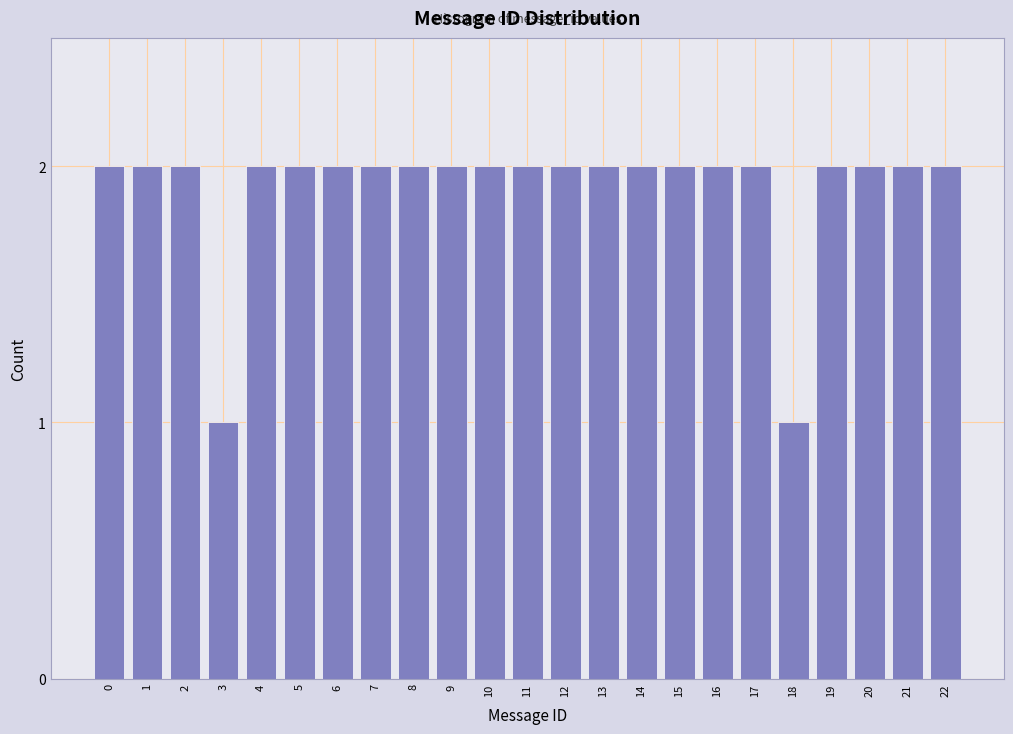

Reading left to right, list all the values displayed in this chart.

0=2	1=2	2=2	3=1	4=2	5=2	6=2	7=2	8=2	9=2	10=2	11=2	12=2	13=2	14=2	15=2	16=2	17=2	18=1	19=2	20=2	21=2	22=2